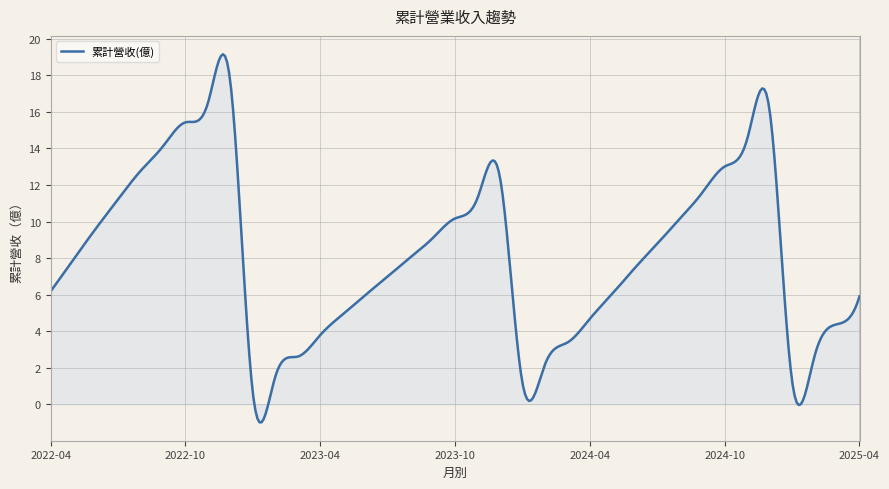

What is the minimum value shown in the chart?

-1.0